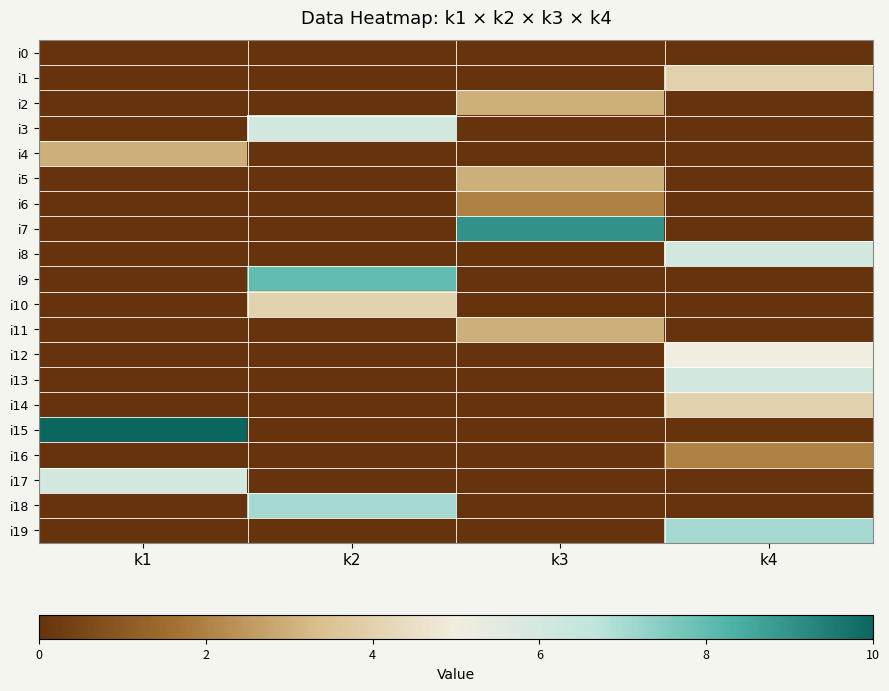

Reading left to right, what are all the values shown in this chart?

i0: k1=0.0	k2=0.0	k3=0.0	k4=0.0
i1: k1=0.0	k2=0.0	k3=0.0	k4=0.4
i2: k1=0.0	k2=0.0	k3=0.3	k4=0.0
i3: k1=0.0	k2=0.6	k3=0.0	k4=0.0
i4: k1=0.3	k2=0.0	k3=0.0	k4=0.0
i5: k1=0.0	k2=0.0	k3=0.3	k4=0.0
i6: k1=0.0	k2=0.0	k3=0.2	k4=0.0
i7: k1=0.0	k2=0.0	k3=0.9	k4=0.0
i8: k1=0.0	k2=0.0	k3=0.0	k4=0.6
i9: k1=0.0	k2=0.8	k3=0.0	k4=0.0
i10: k1=0.0	k2=0.4	k3=0.0	k4=0.0
i11: k1=0.0	k2=0.0	k3=0.3	k4=0.0
i12: k1=0.0	k2=0.0	k3=0.0	k4=0.5
i13: k1=0.0	k2=0.0	k3=0.0	k4=0.6
i14: k1=0.0	k2=0.0	k3=0.0	k4=0.4
i15: k1=1.0	k2=0.0	k3=0.0	k4=0.0
i16: k1=0.0	k2=0.0	k3=0.0	k4=0.2
i17: k1=0.6	k2=0.0	k3=0.0	k4=0.0
i18: k1=0.0	k2=0.7	k3=0.0	k4=0.0
i19: k1=0.0	k2=0.0	k3=0.0	k4=0.7